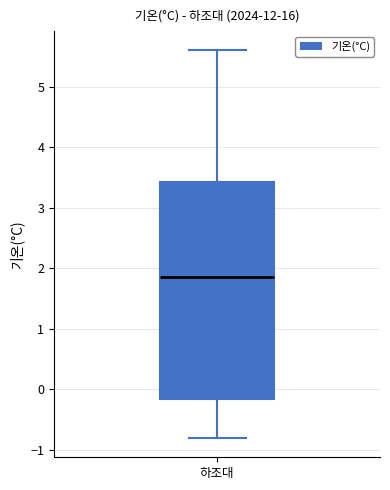

Read this box plot against the y-axis: the position of the median line, the range covered by the box, and the ends of both whiskers. The values are not printed on the chart, so give them approximately, as read against the axis.

median 1.9, box -0.1 to 3.4, whiskers -0.8 to 5.6